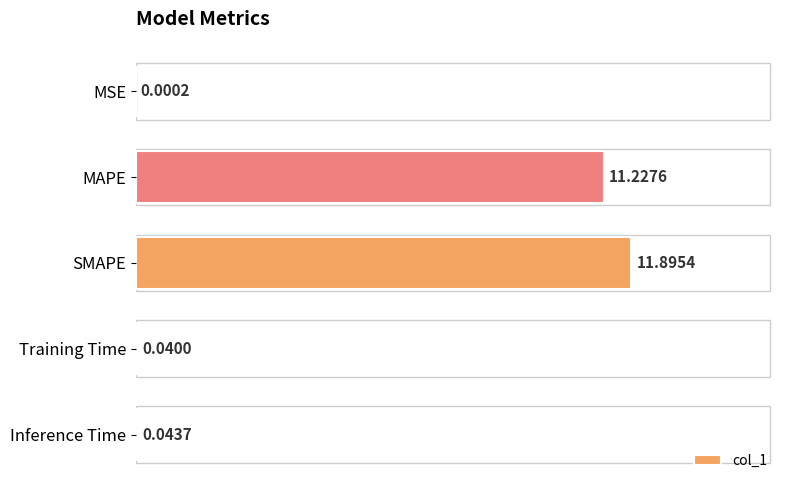

Where is the data nearest to the value 5?

Inference Time